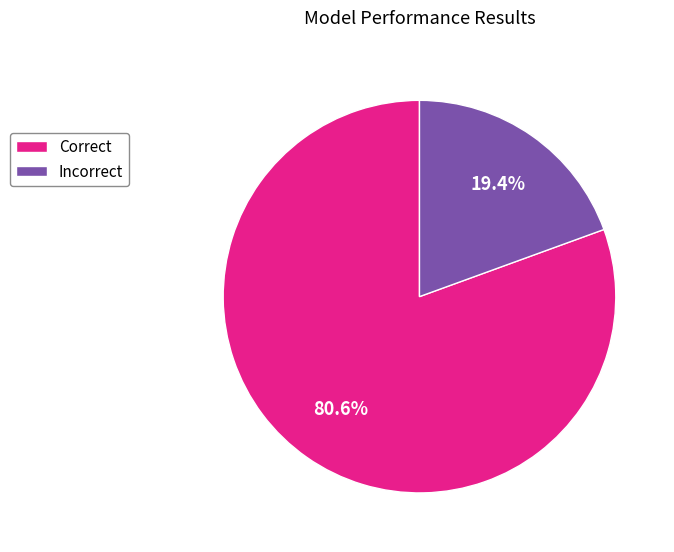

Rank the categories by value from lowest to highest.

Incorrect, Correct